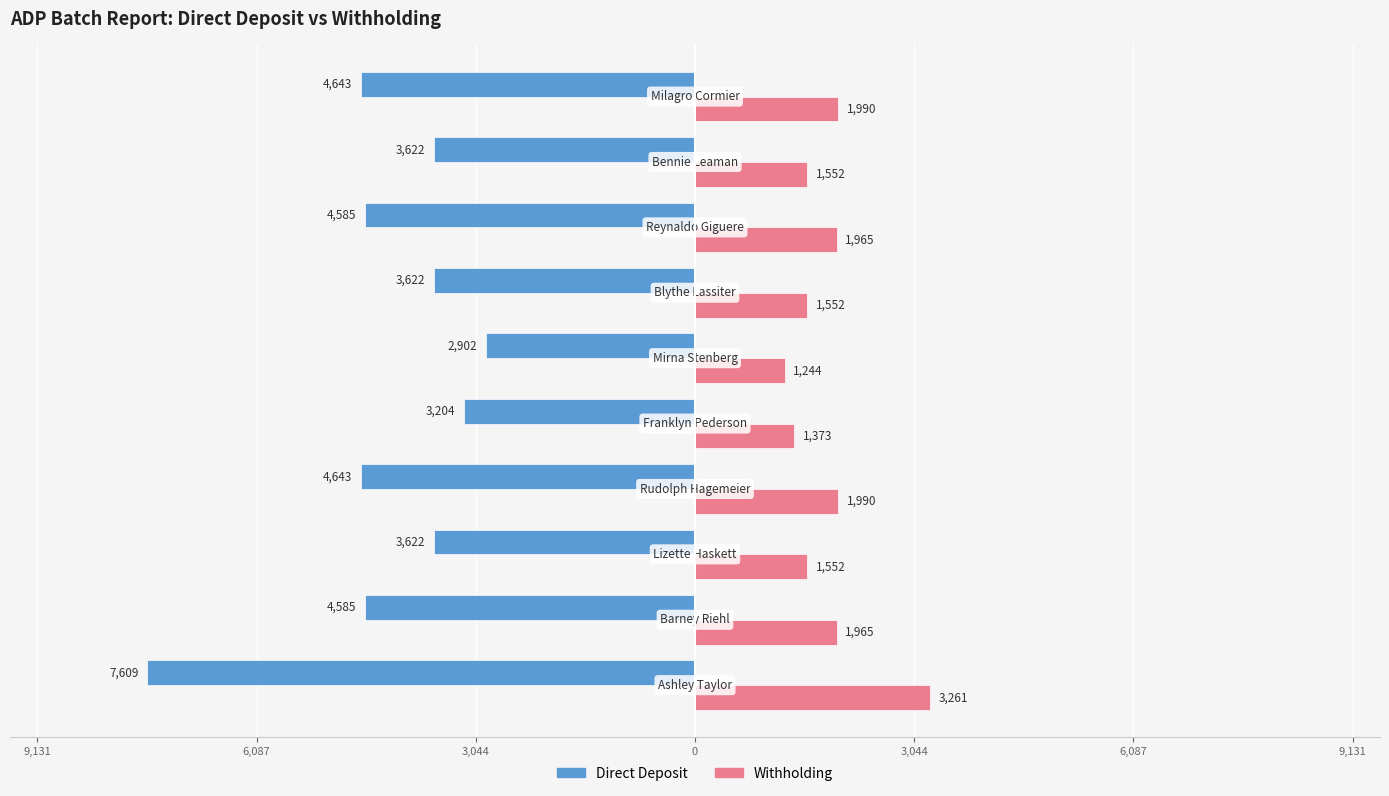

Which series has the widest spread of values?

Direct Deposit